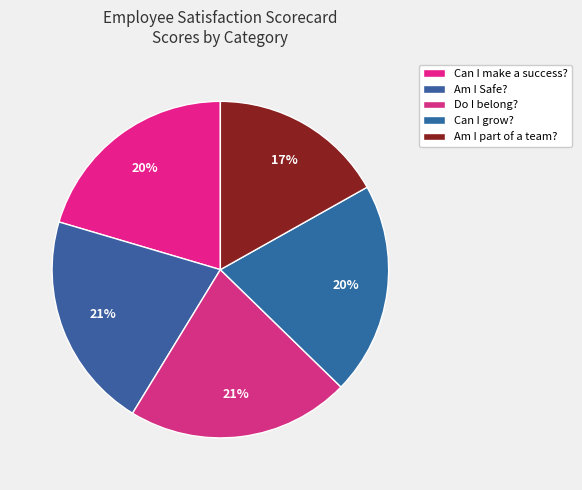

Rank the categories by value from lowest to highest.

Am I part of a team?, Can I make a success?, Can I grow?, Am I Safe?, Do I belong?